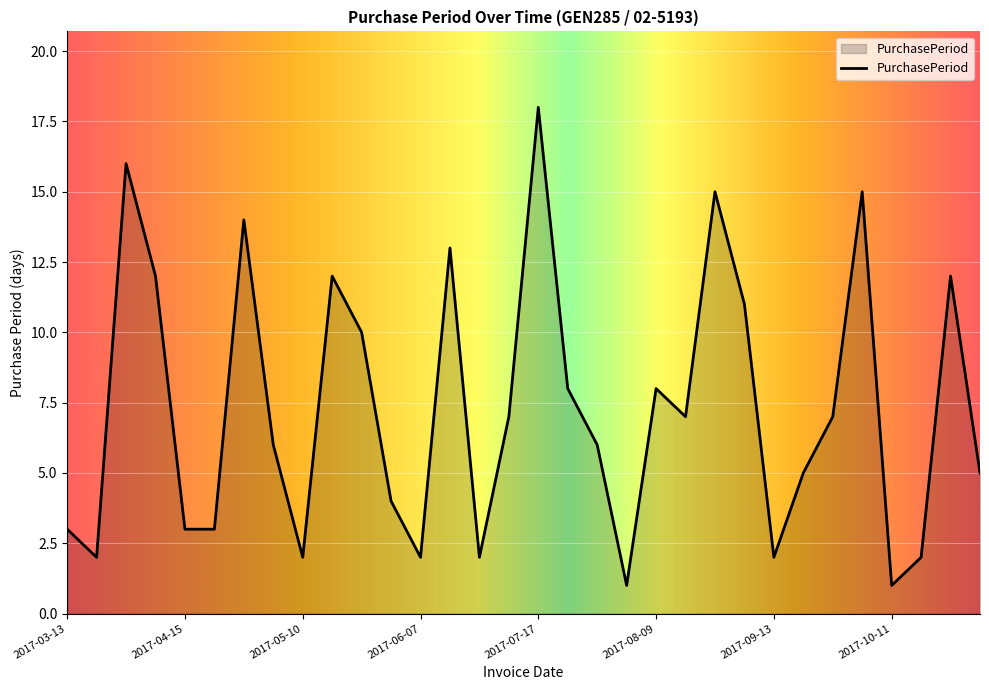

How many values are below 7?

16